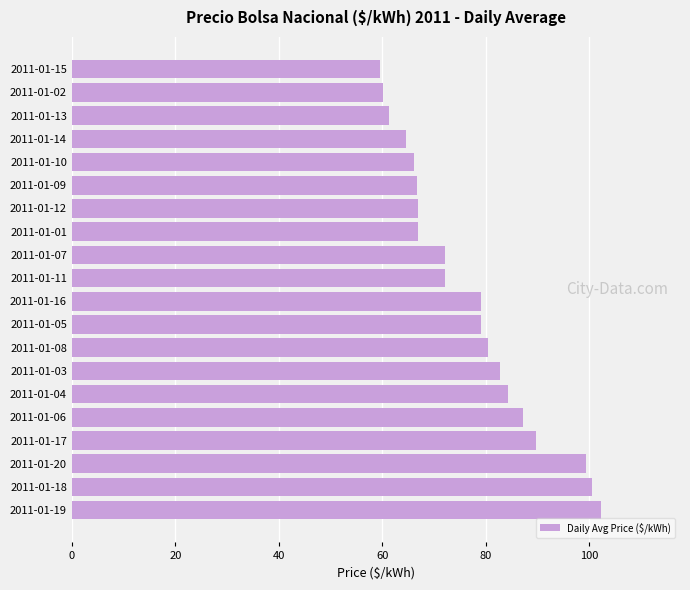

What is the maximum value shown in the chart?

102.3